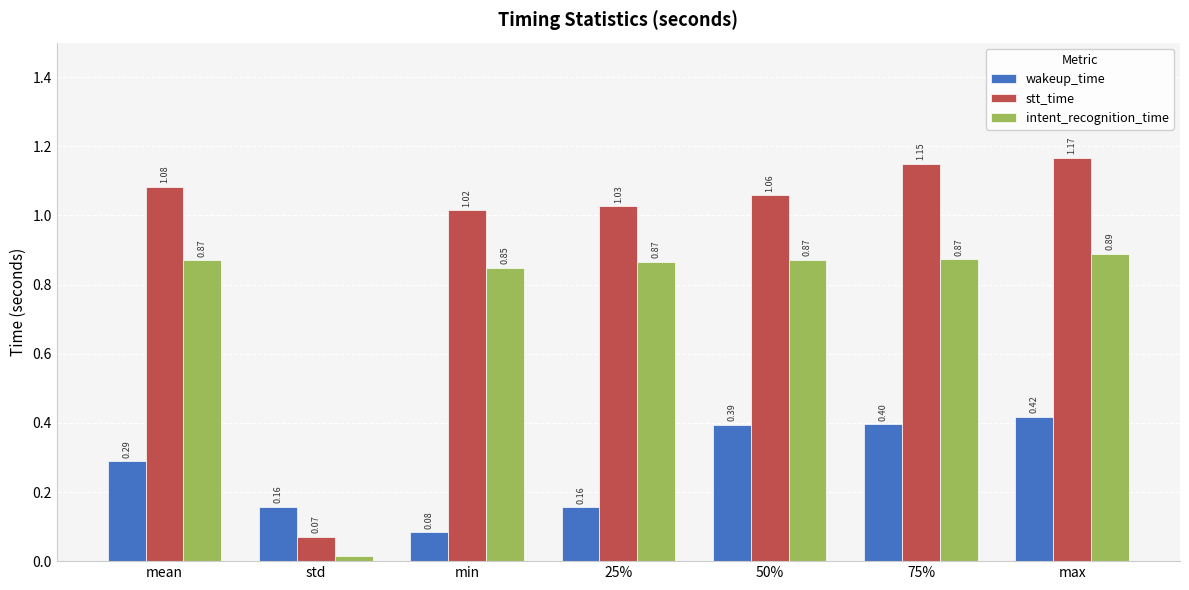

How many data points does each series have?

7